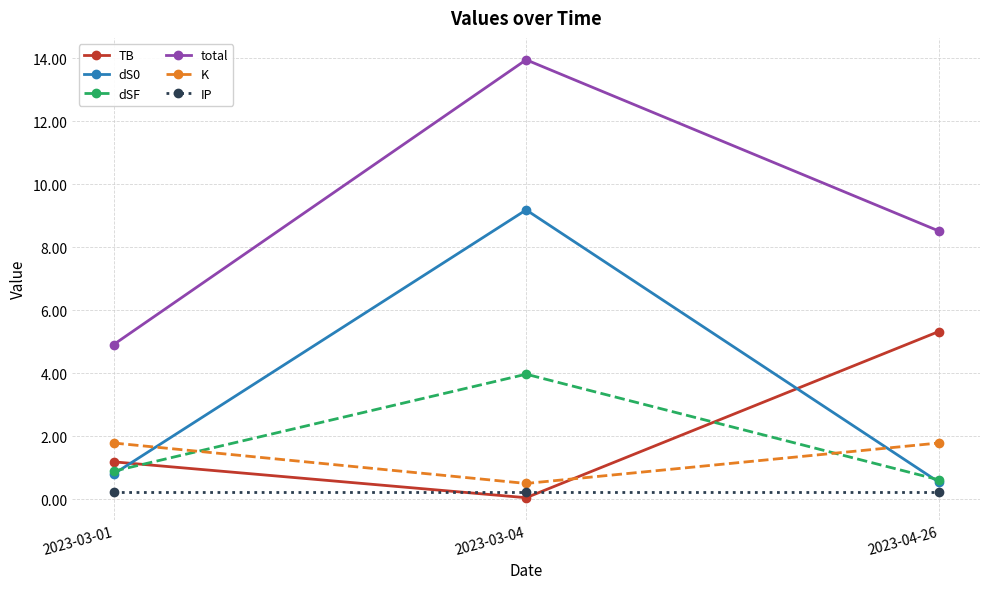

What is the label of the 3rd point from the right?

2023-03-01